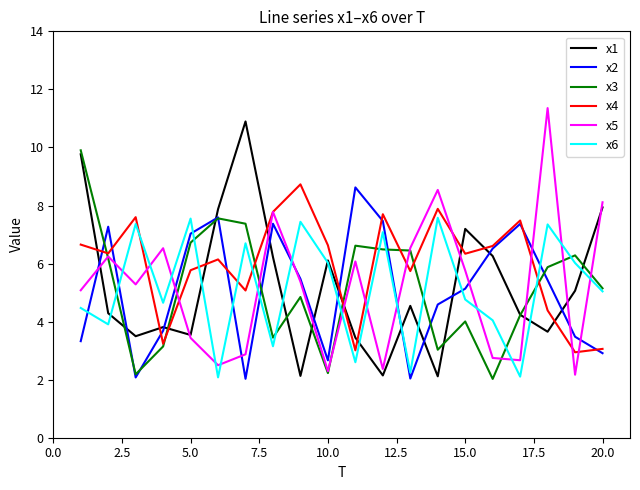

How many values in the x5 series exceed 5?

12